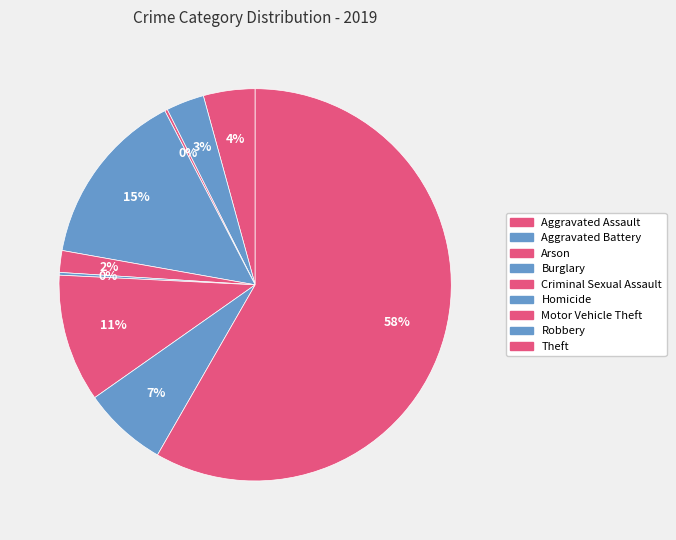

Does any single category account for the majority?

Yes